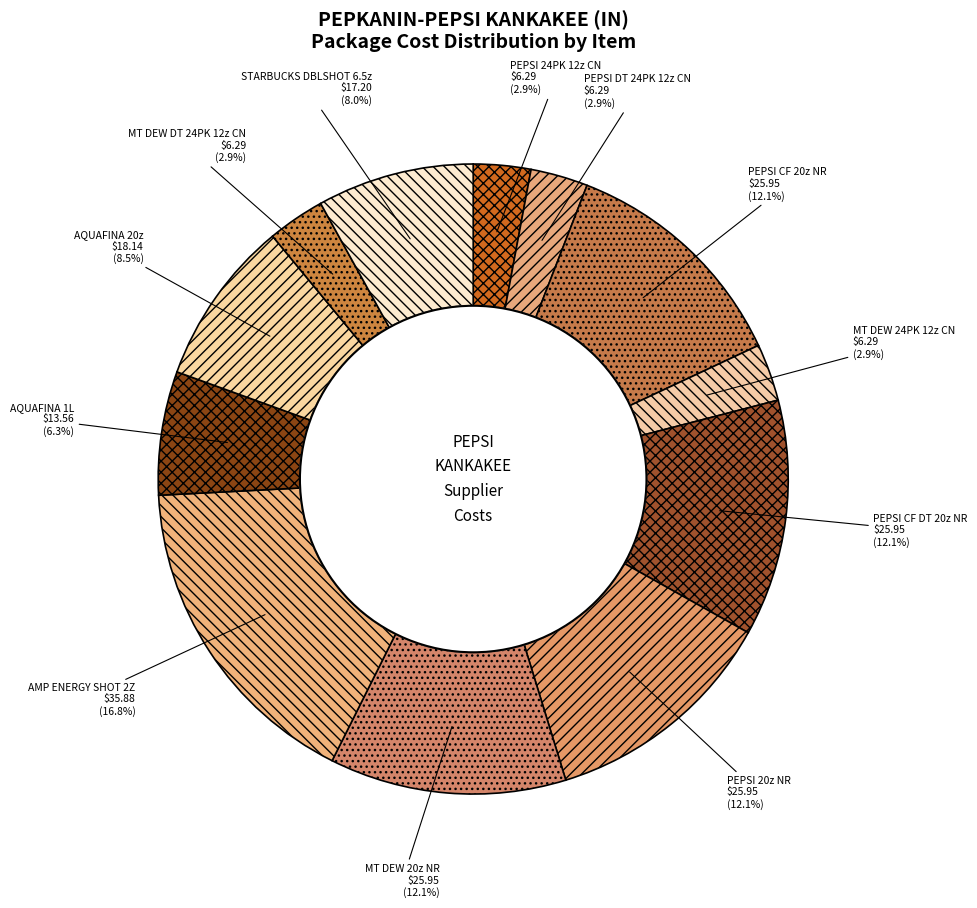

Is there any slice that represents more than half of the pie?

No